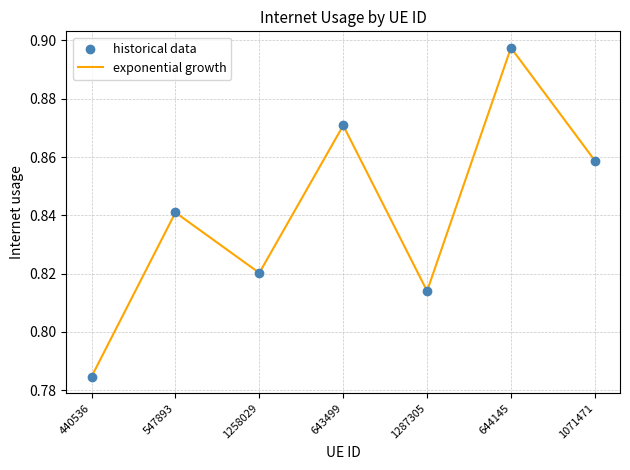

What is the change in value from 1287305 to 644145?

+0.1